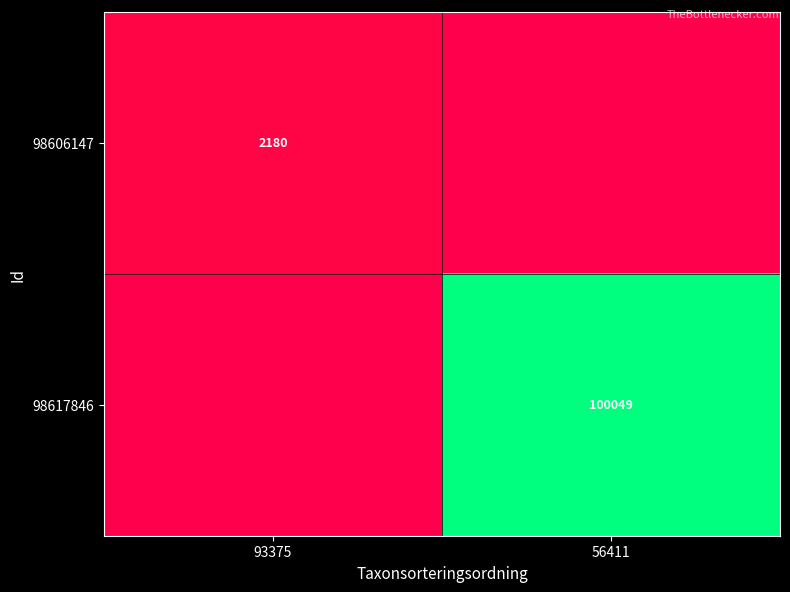

The 98606147 series shows 3565 at 93375. True or false?

False